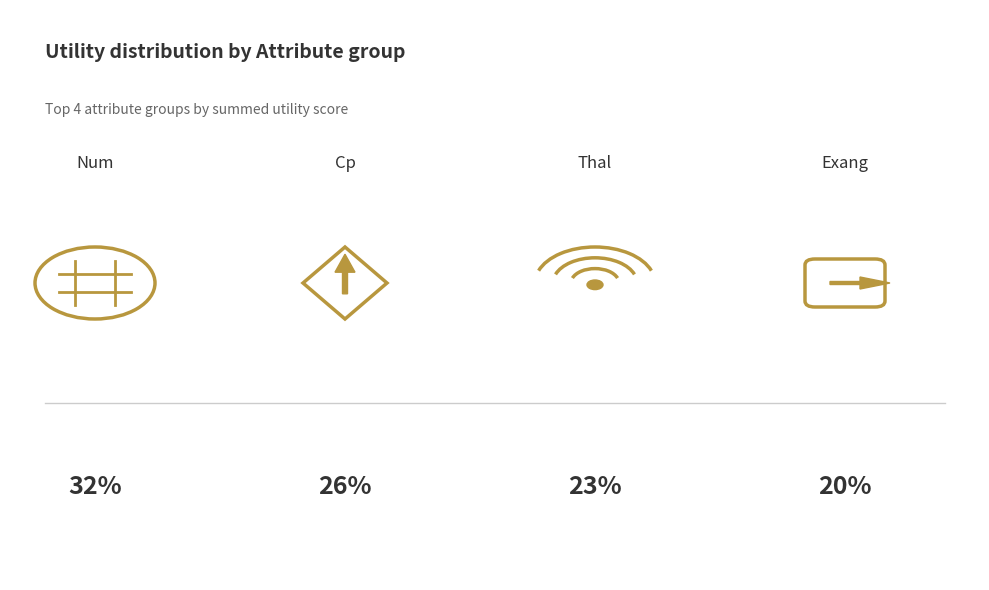

How many segments does this pie chart have?

4